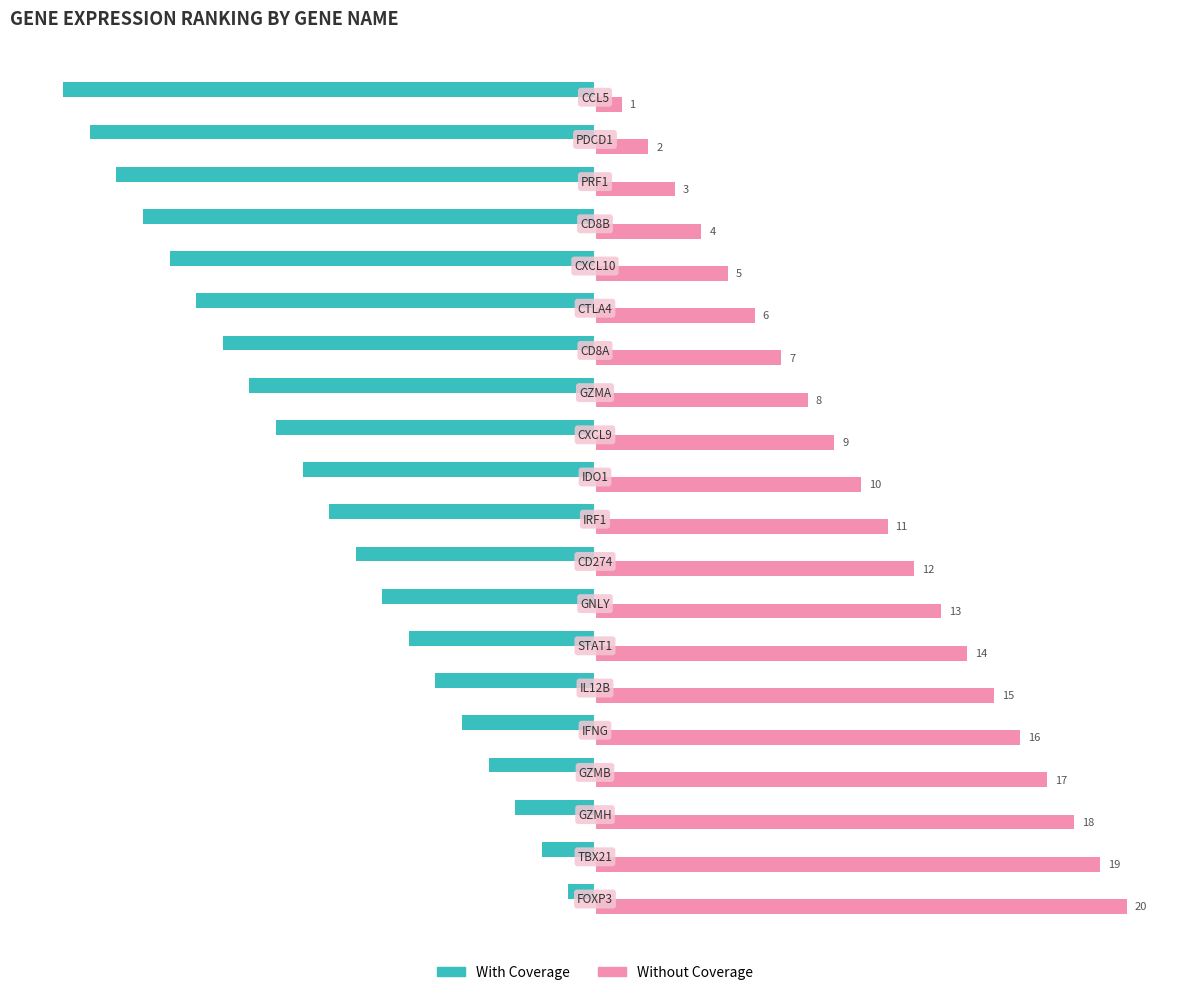

What is the difference between the maximum and minimum values in the Without Coverage series?

19